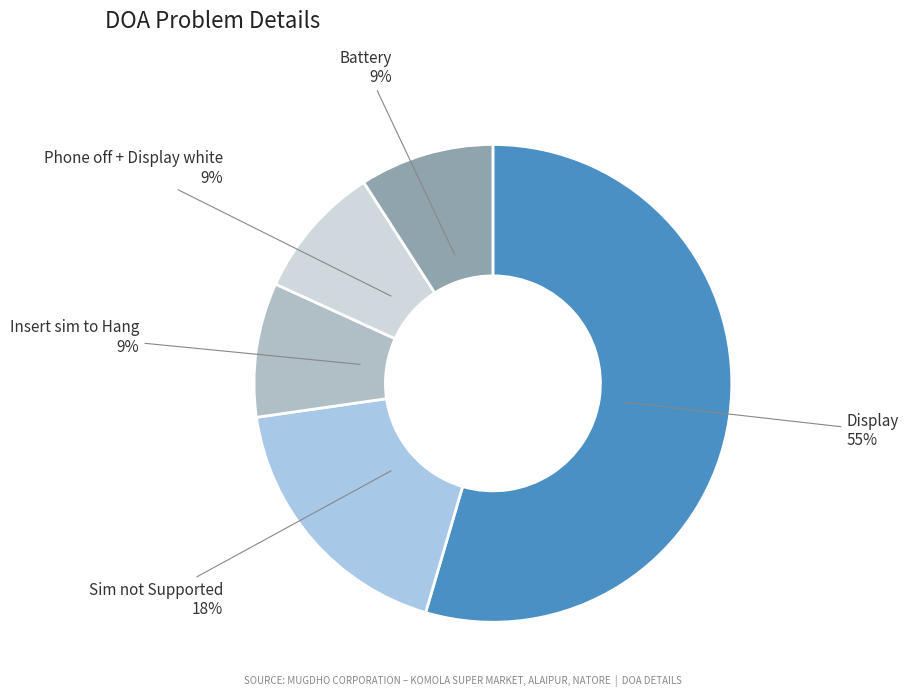

The Insert sim to Hang slice represents 9% of the pie. True or false?

True